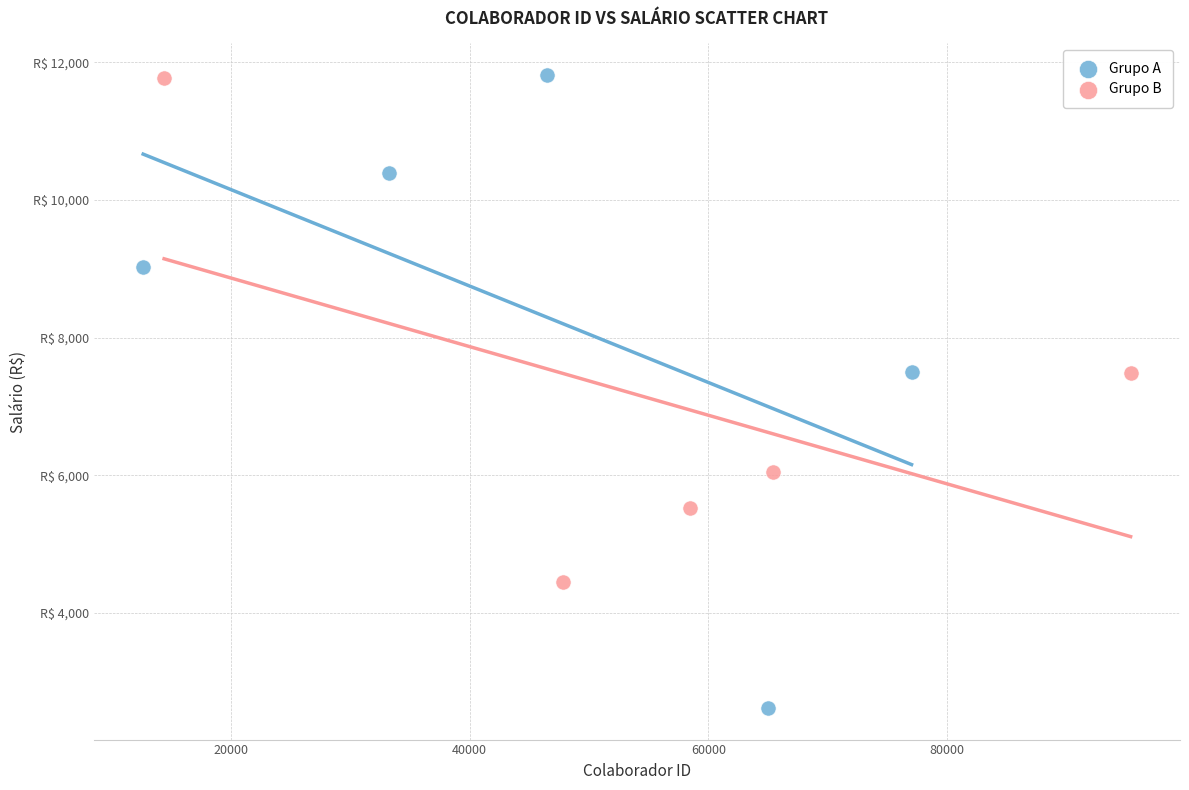

What are all the series names shown in the legend?

Grupo A, Grupo B